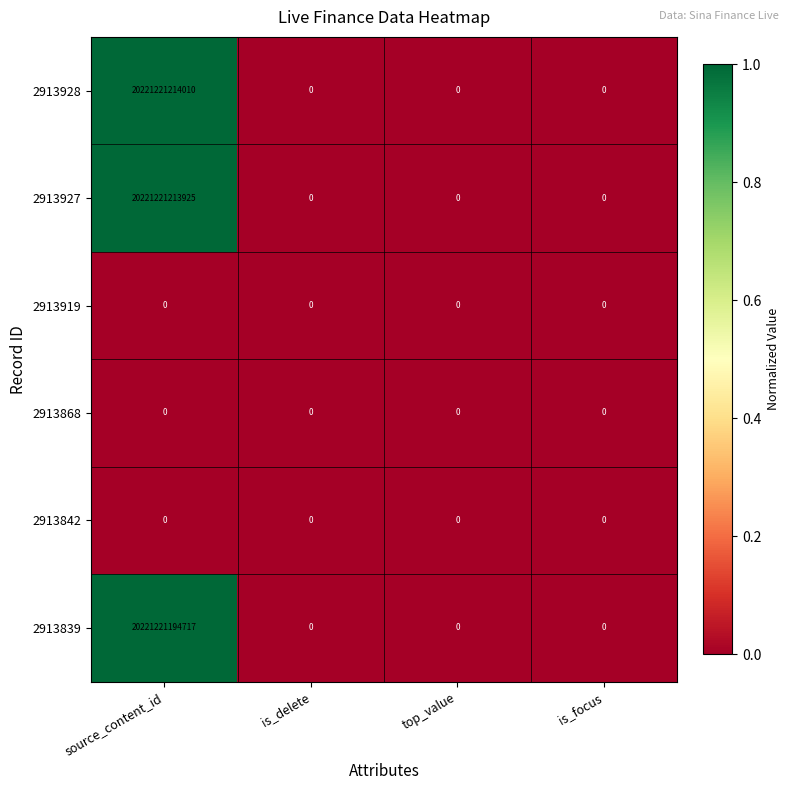

At which category is the sum across all series the highest?

source_content_id